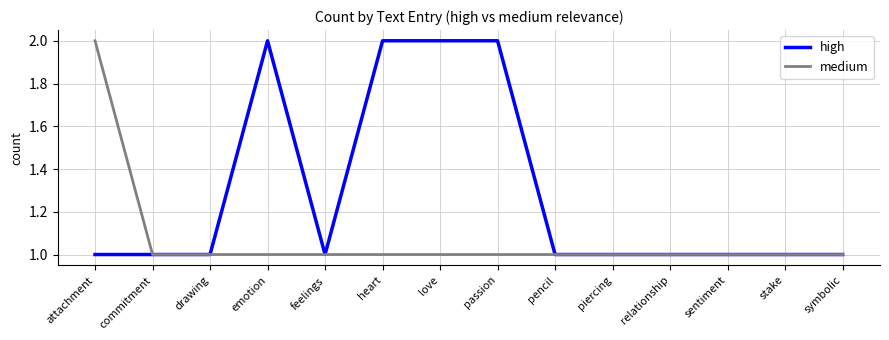

What is the greatest value displayed?

2